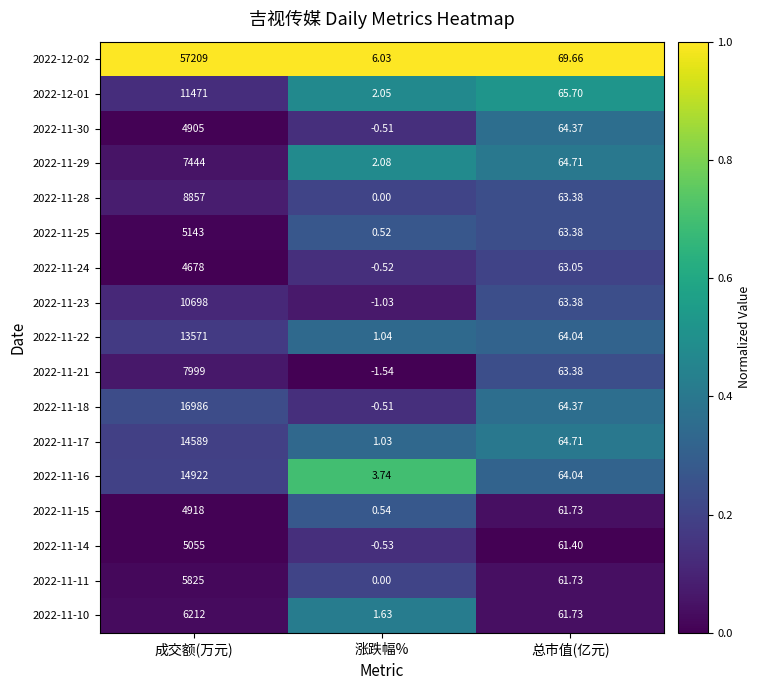

At which label does 2022-11-16 first exceed 64?

成交额(万元)